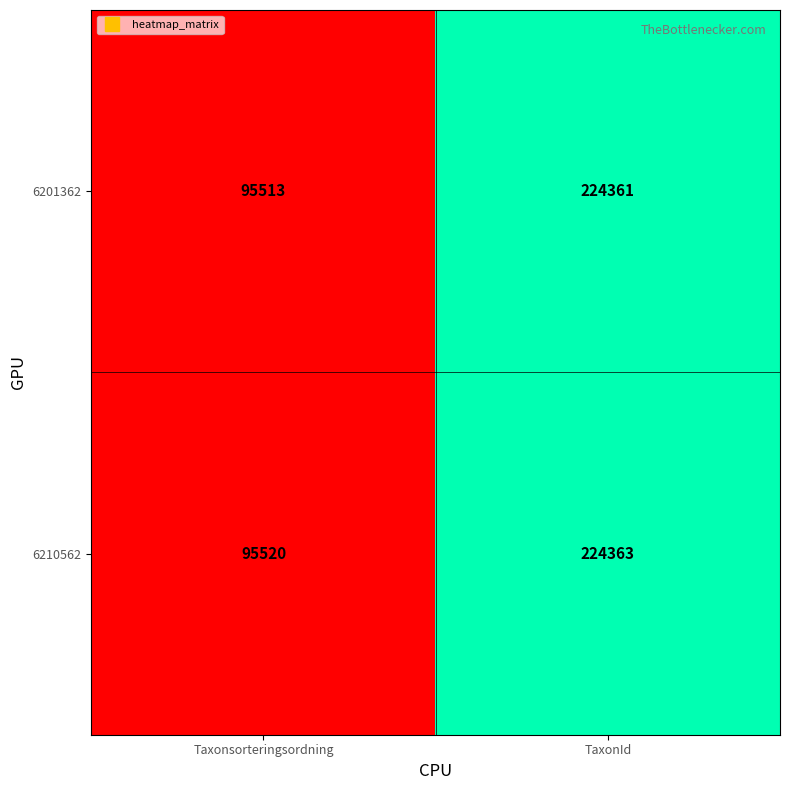

Which series has the largest total across all categories?

6210562